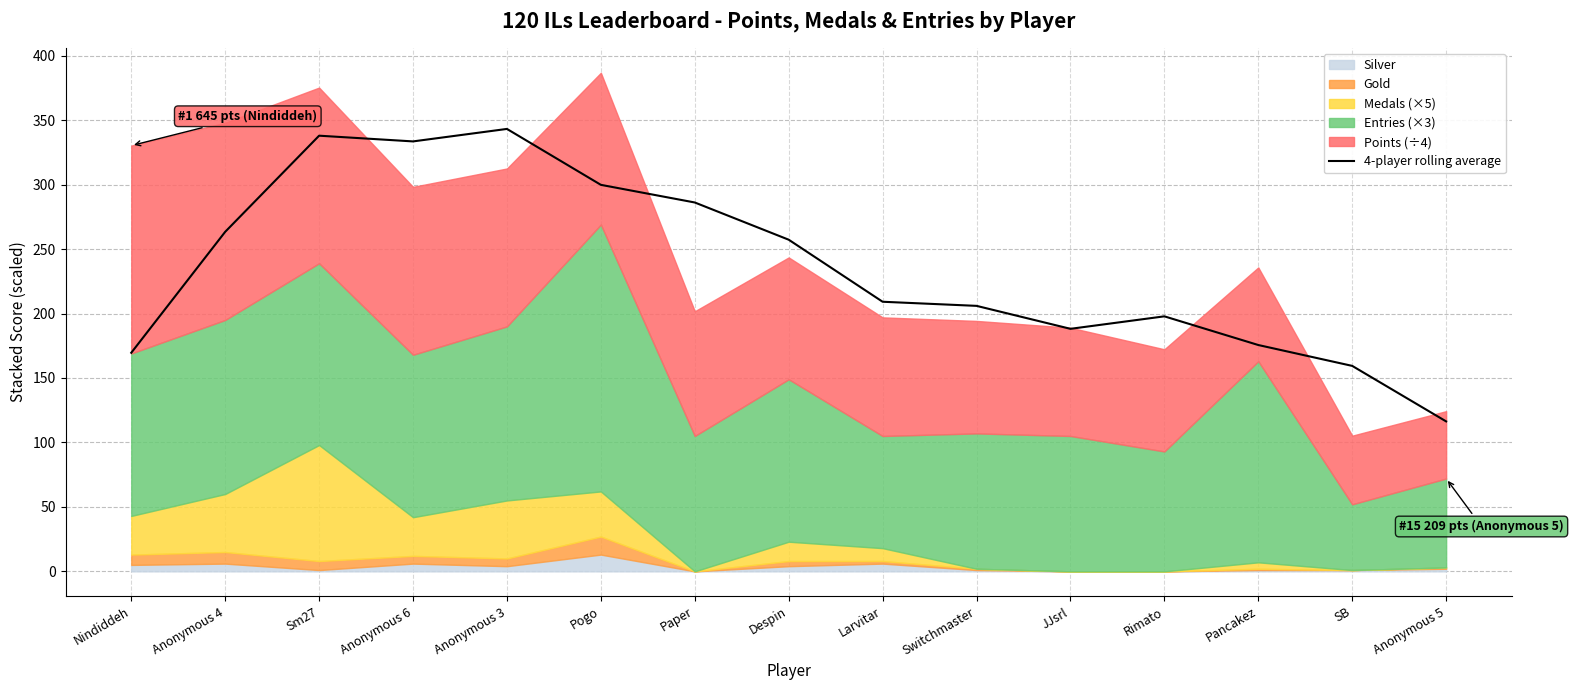

True or false: the data has more than 1 interior local peaks.

True